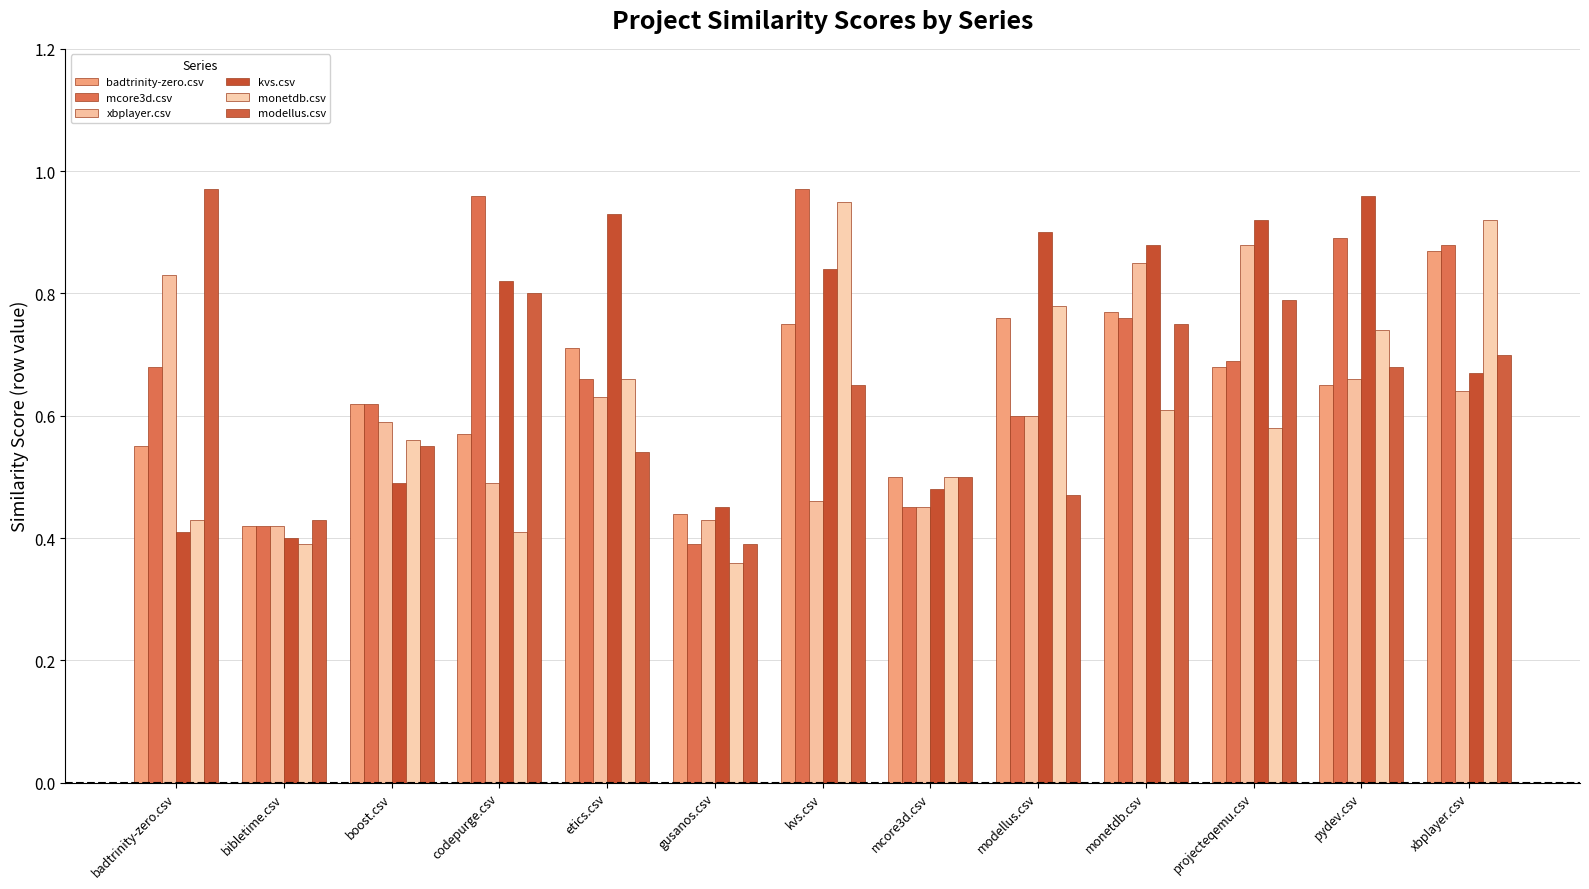

How many groups of bars are there?

13